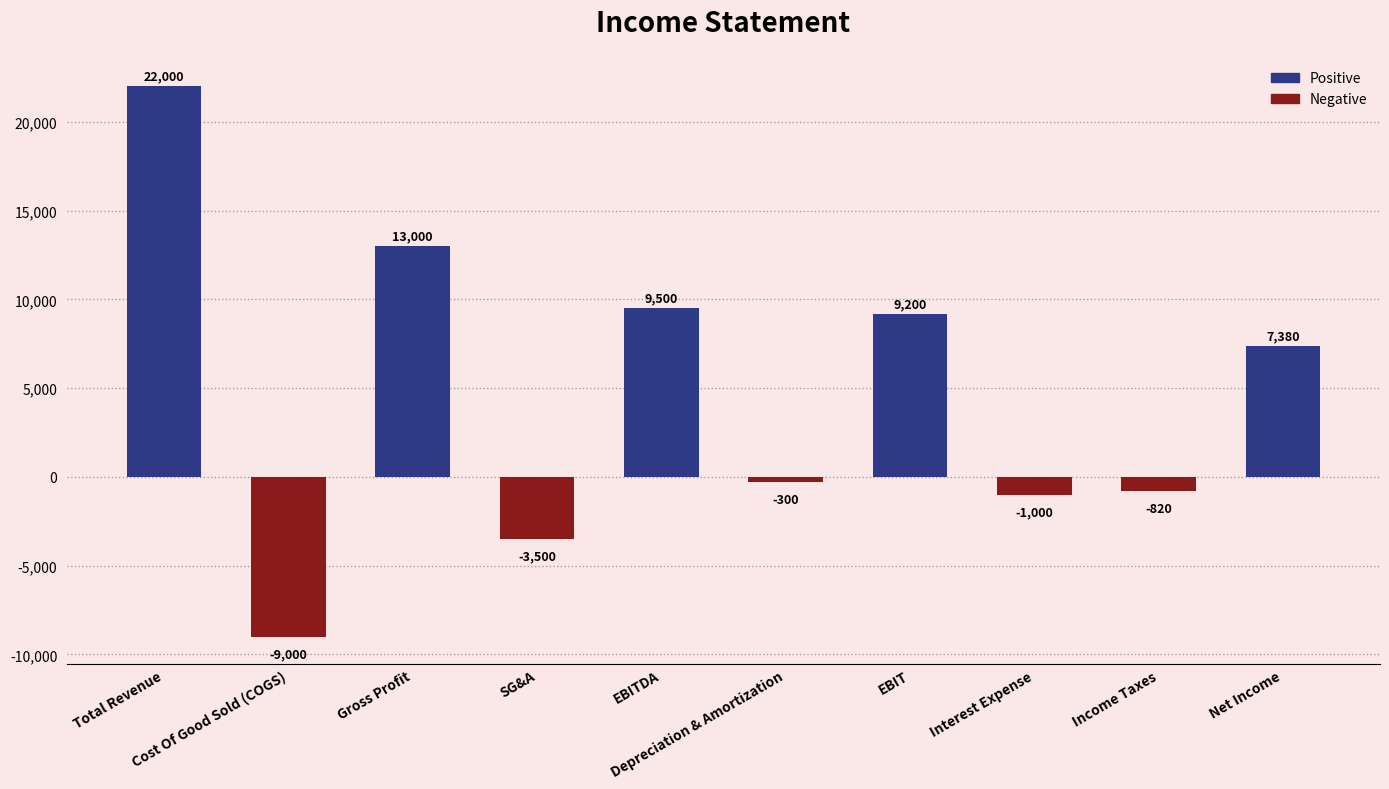

At which label is Negative closest to -4500?

SG&A